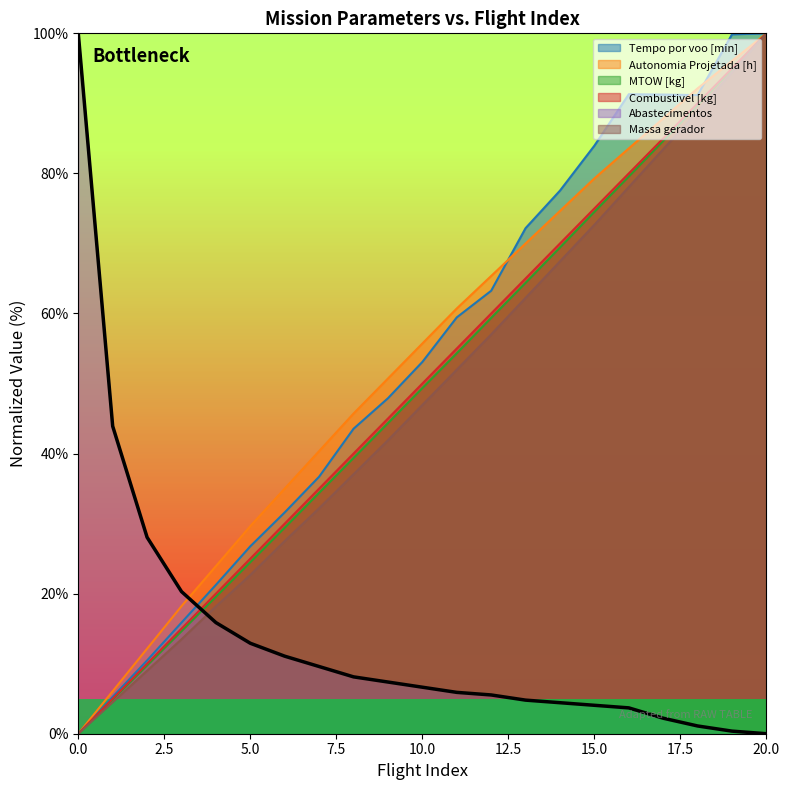

At 1, list the series in order from largest to smallest.

Abastecimentos, Autonomia Projetada [h], Tempo por voo [min], Combustivel [kg], MTOW [kg], Massa gerador